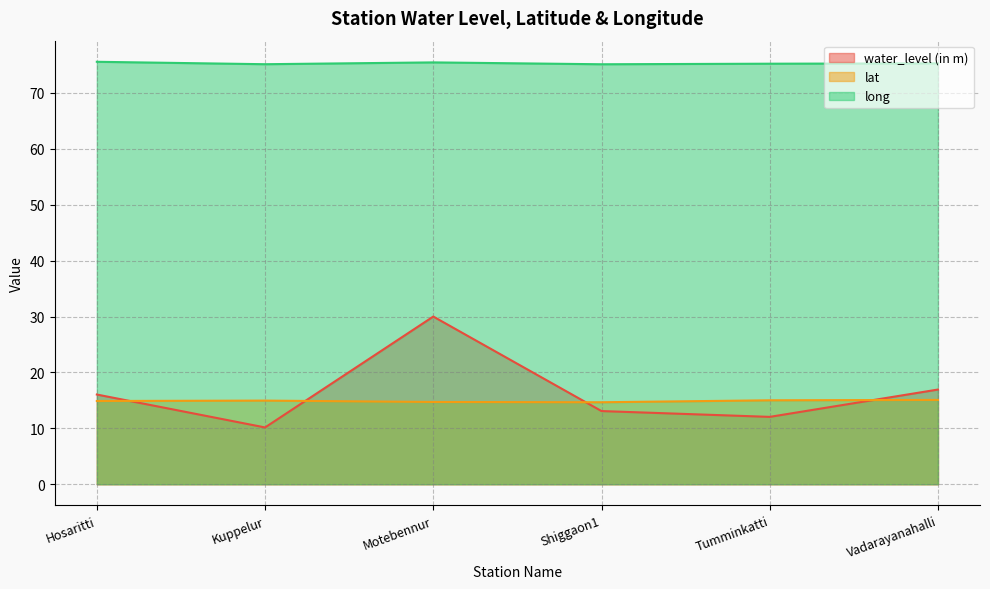

Which series changed the most between Hosaritti and Motebennur?

water_level (in m)